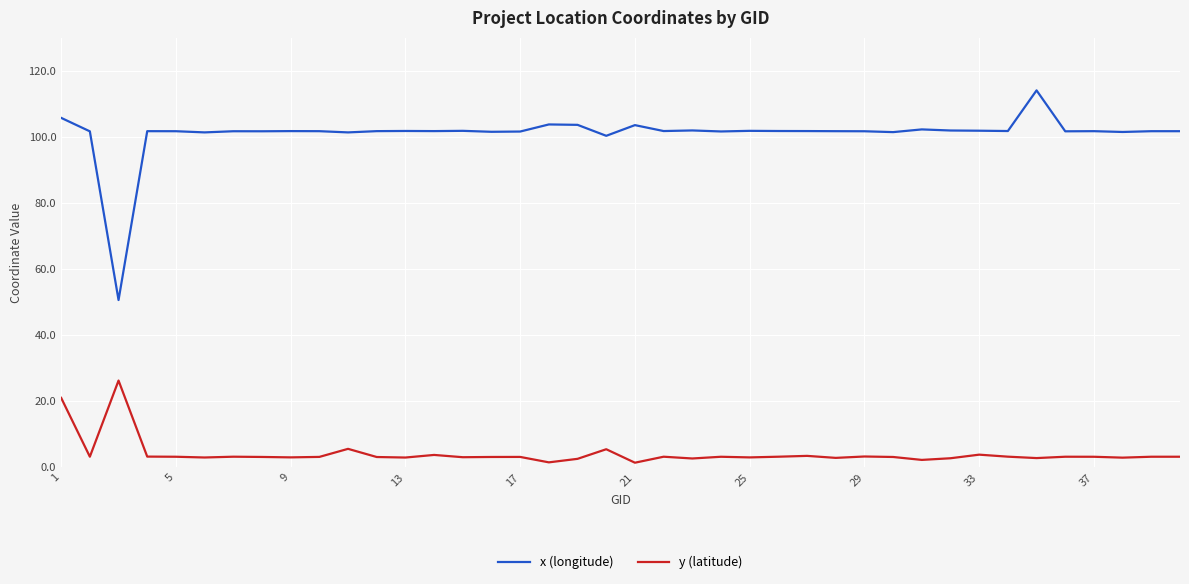

Which series has the largest total across all categories?

x (longitude)